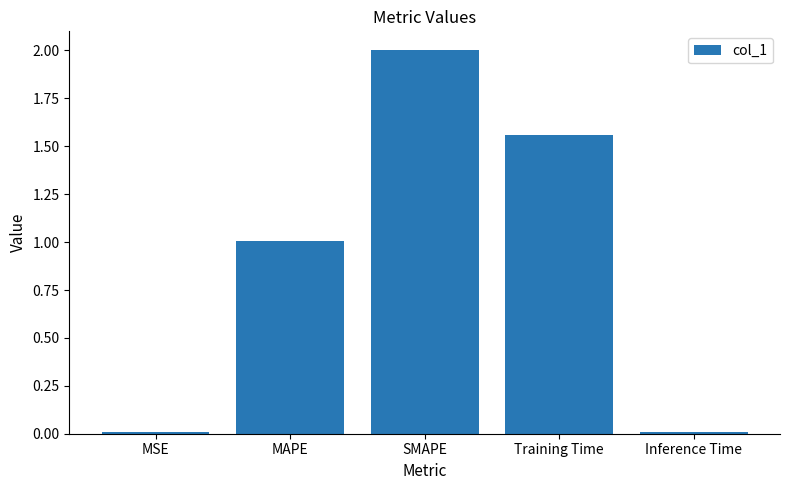

What is the average value?

0.9